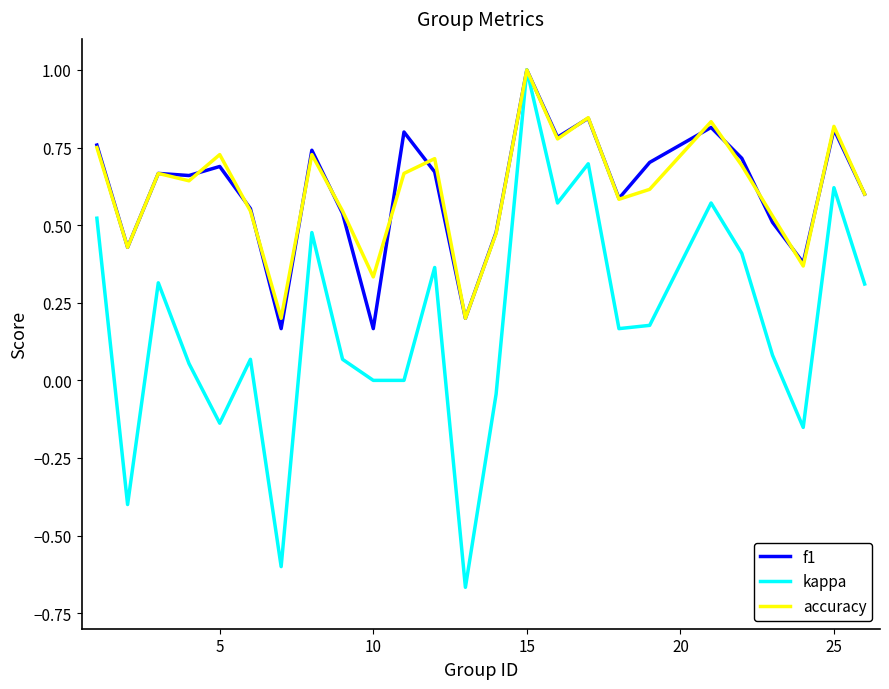

Which series has the largest range (max minus min)?

kappa